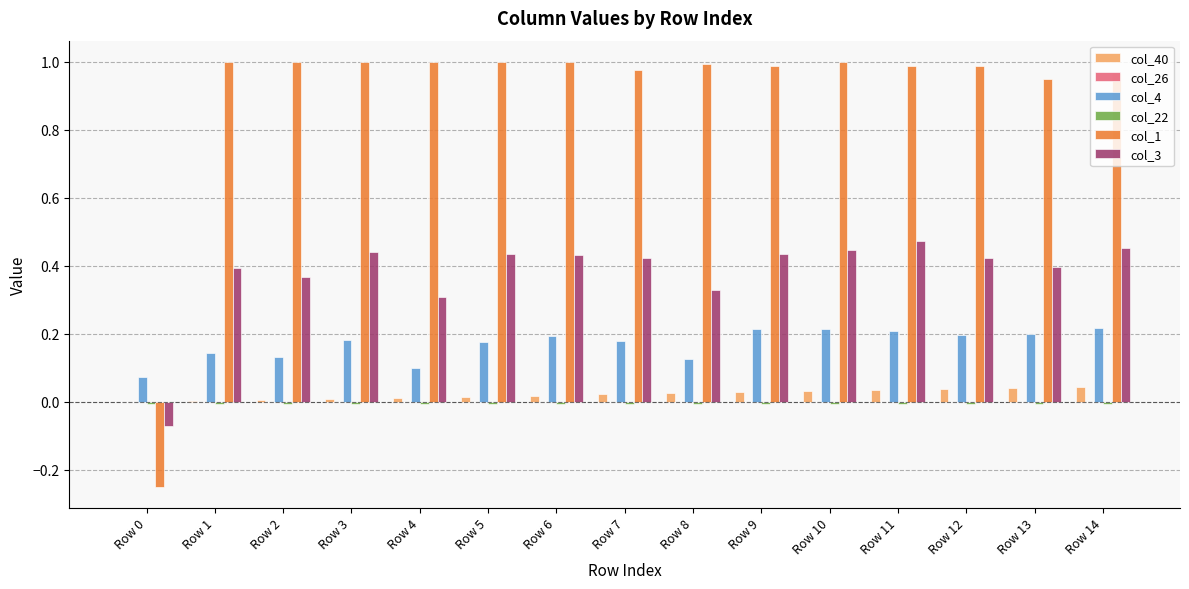

Are the bars horizontal?

No